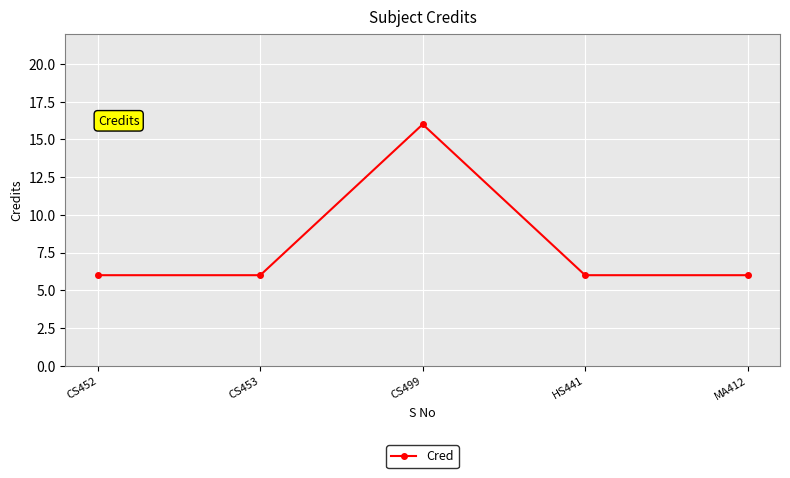

What position from the right is HS441?

2